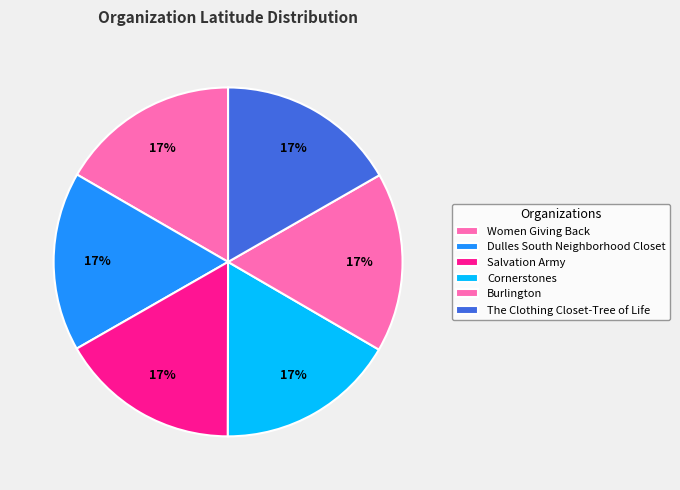

Is it true that Cornerstones is 17% of the pie?

True